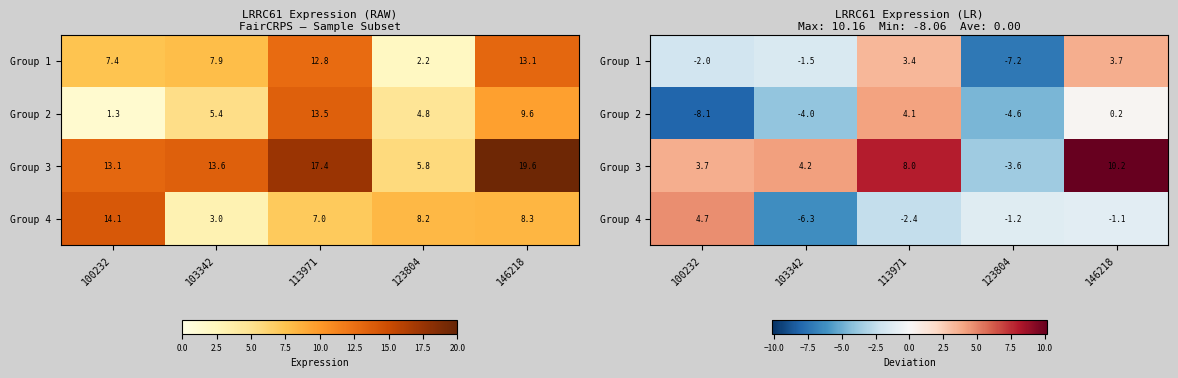

How many distinct data groups are displayed?

4